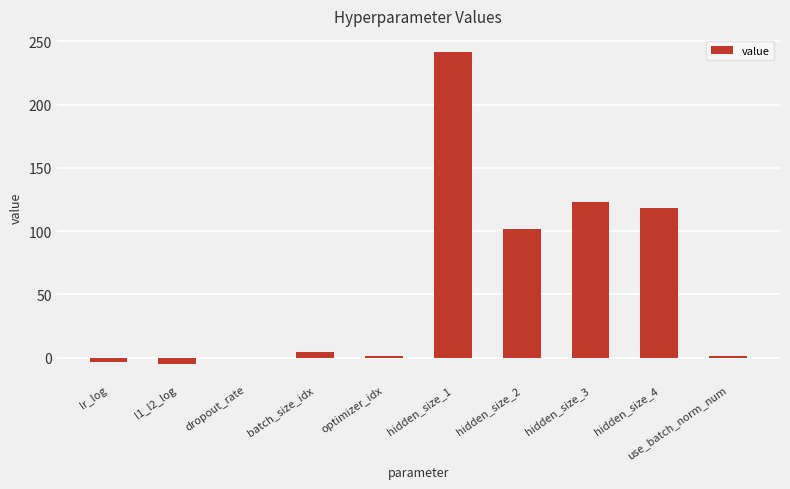

What is the maximum value shown in the chart?

242.0